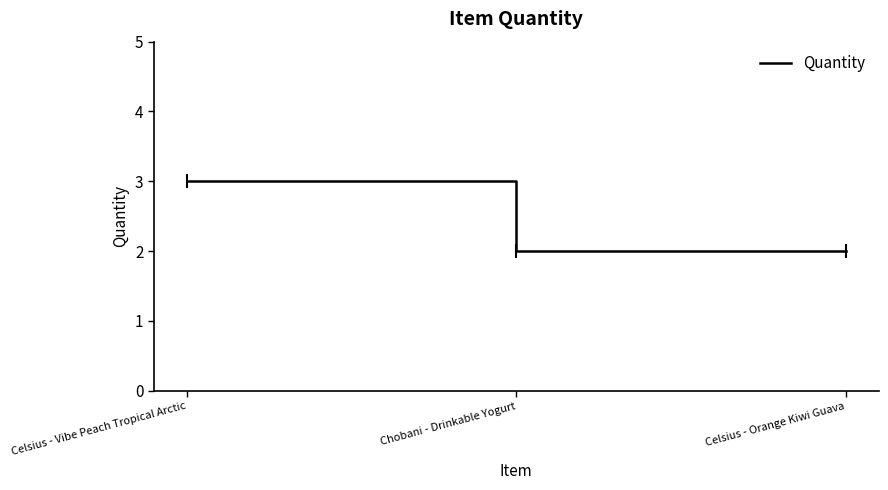

Count the values in the range 2 to 3.

3